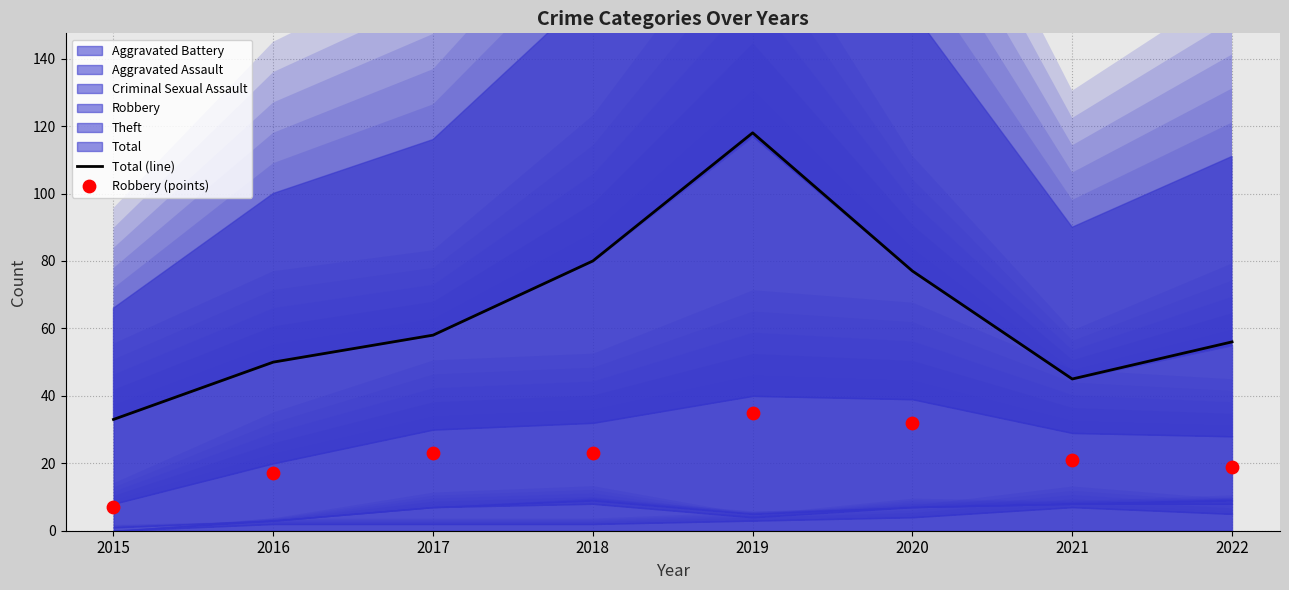

Which series has the largest Y range (max minus min)?

Total (line)